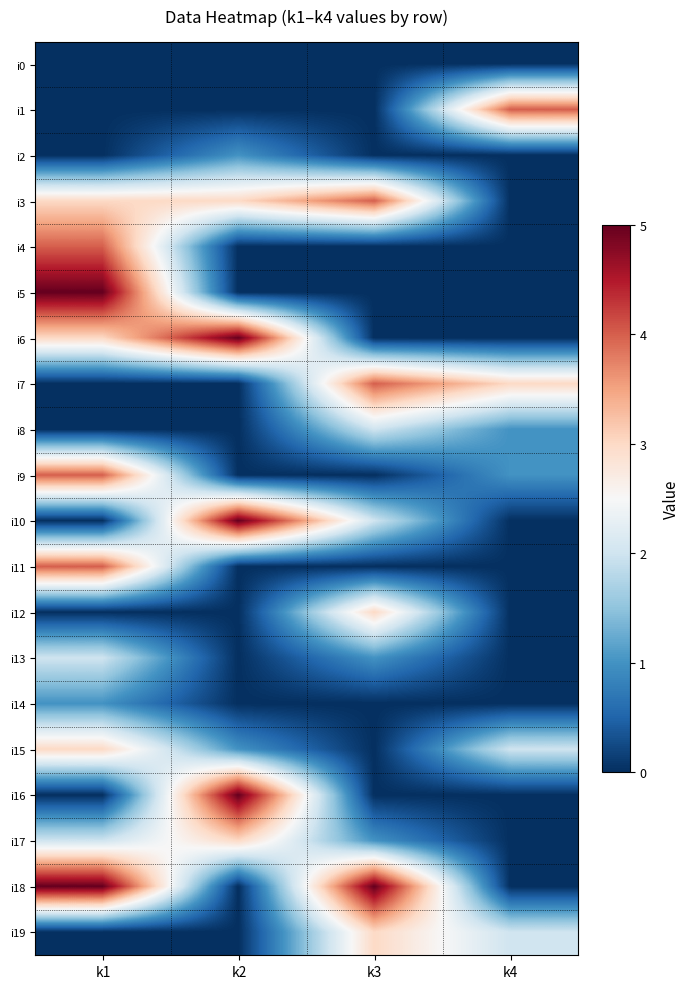

Which label corresponds to the largest value in the chart?

k1